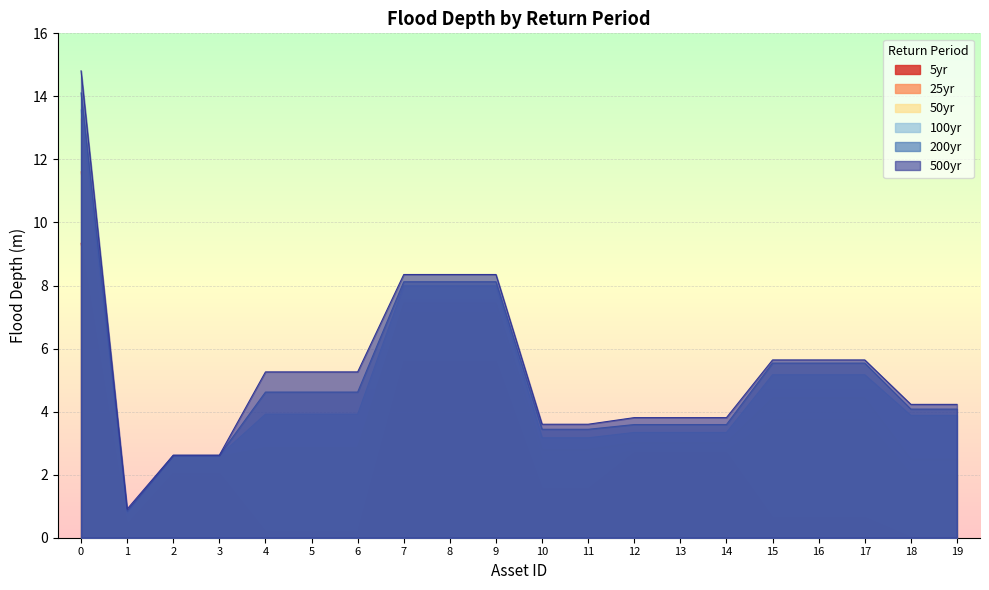

What is the difference between the highest and lowest values at 16?

5.0